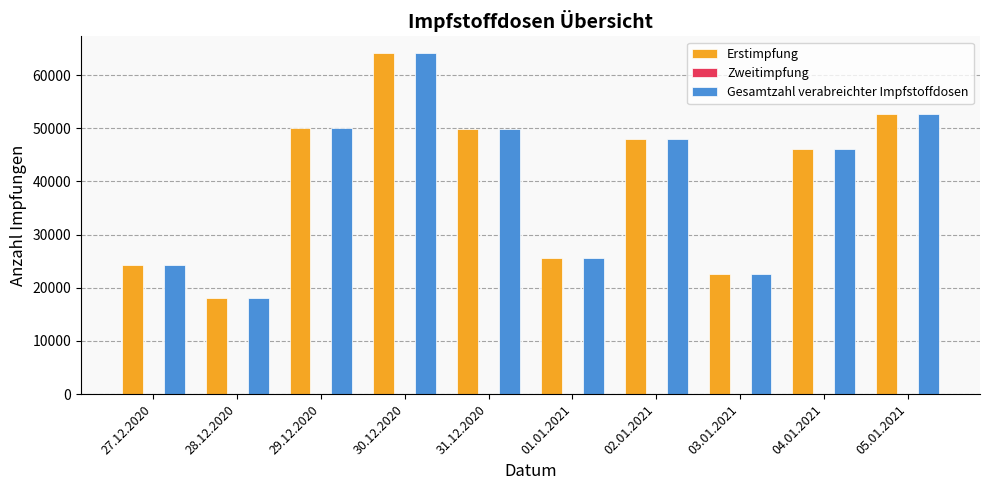

At which category is the sum across all series the highest?

30.12.2020